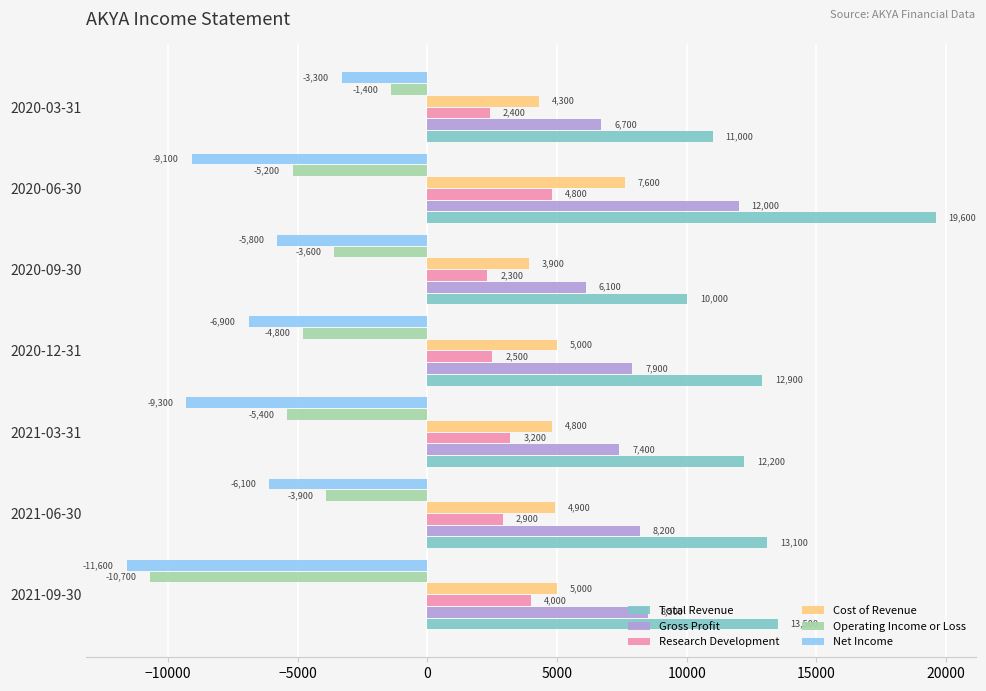

The value of Operating Income or Loss at 2020-03-31 is -1400. True or false?

True